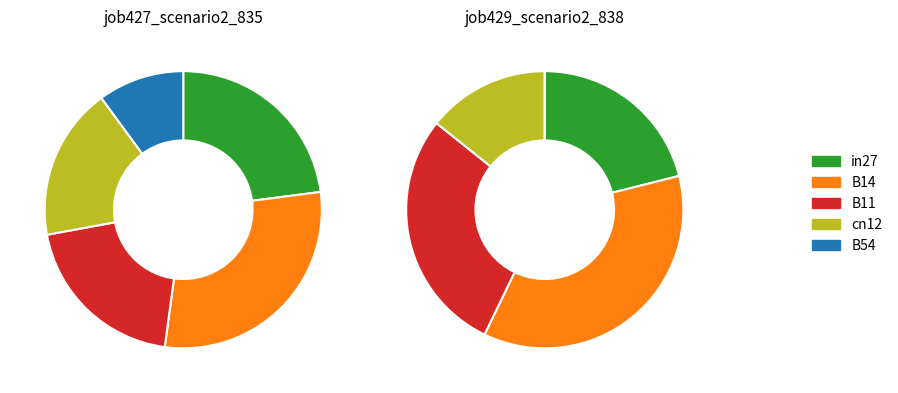

Is it true that B14 is 29% of the pie?

True